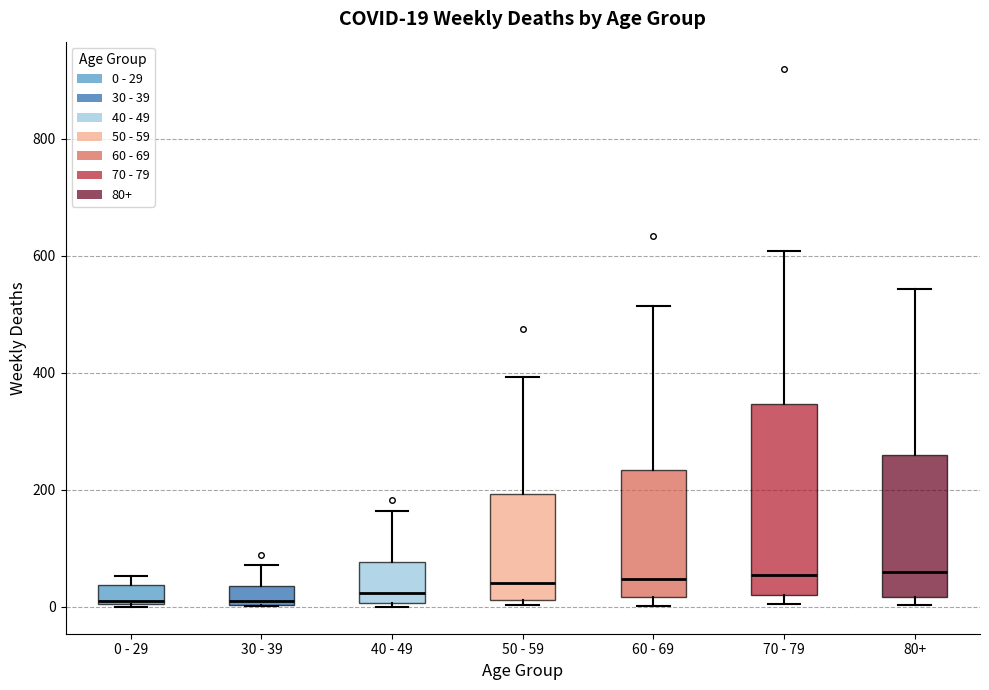

Comparing the boxes themselves (not the whiskers), which one is the tallest?

70 - 79